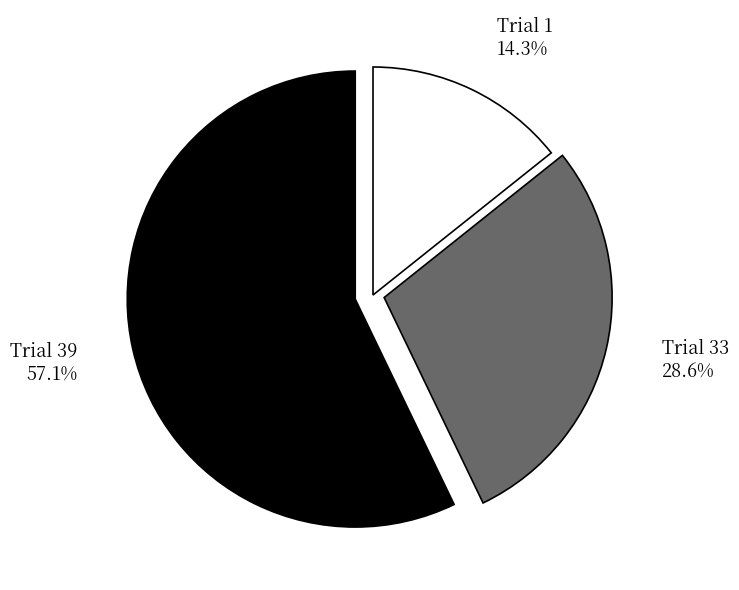

To the nearest percent, what is the average slice percentage?

33%